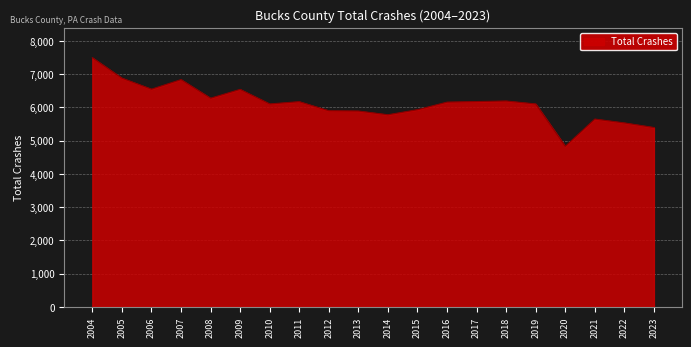

Between 2013 and 2004, which is larger?

2004